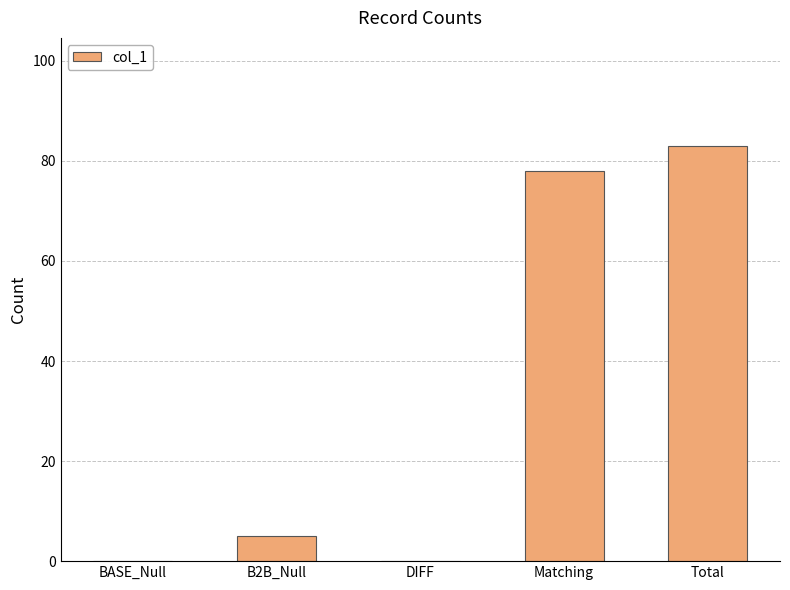

What is the sum of the values at B2B_Null and Total?

88